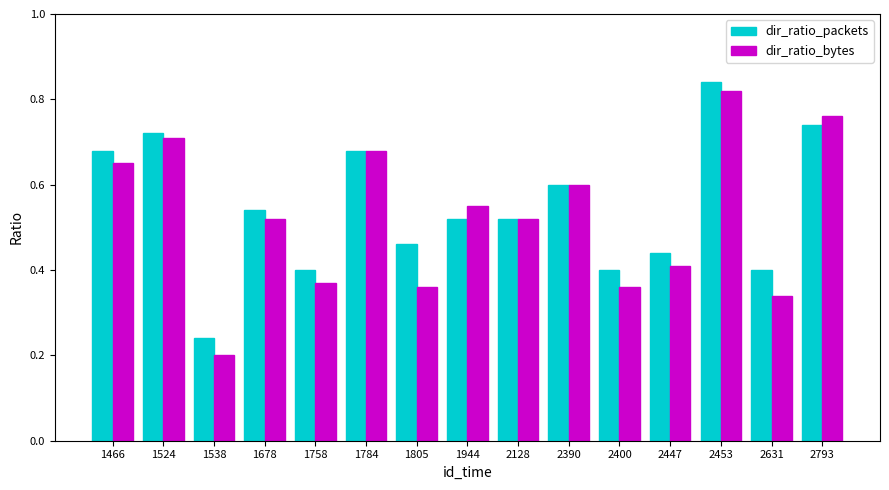

How many groups of bars are there?

15